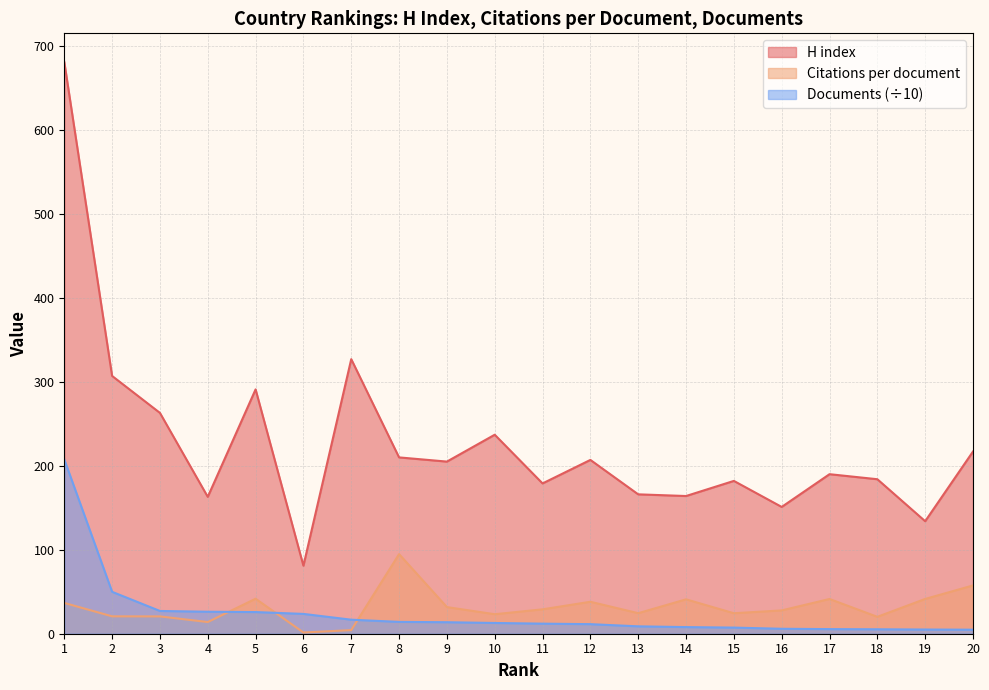

How many distinct data groups are displayed?

3